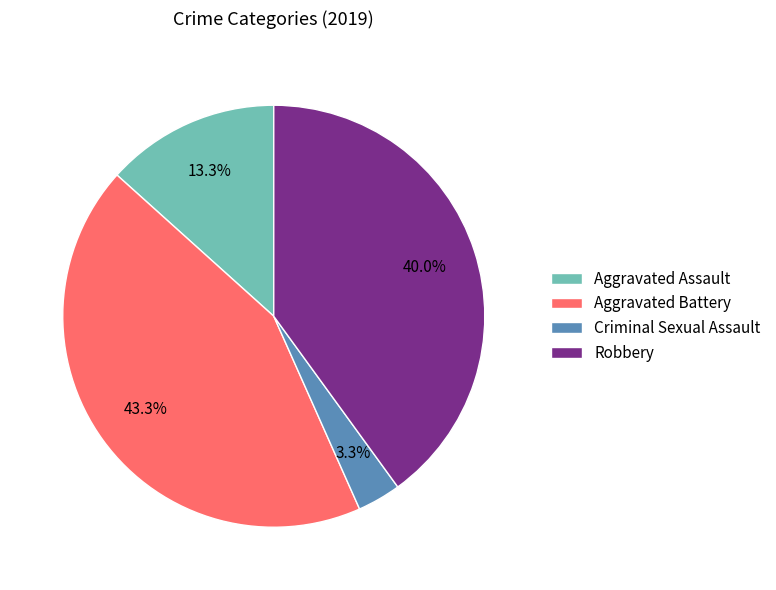

How many segments does this pie chart have?

4